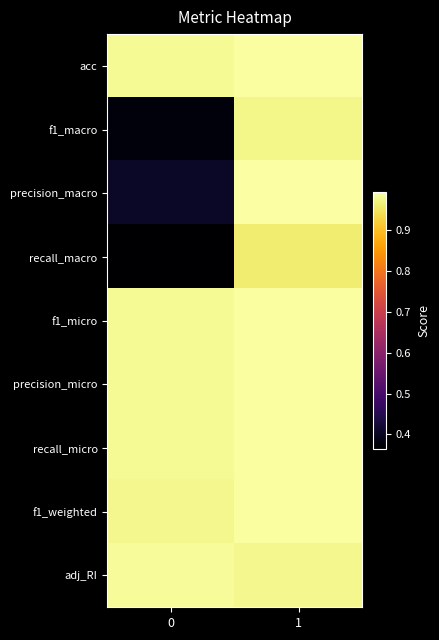

Reading right to left, transcribe all the data shown in this chart.

acc: 1=1.0	0=1.0
f1_macro: 1=1.0	0=0.4
precision_macro: 1=1.0	0=0.4
recall_macro: 1=1.0	0=0.4
f1_micro: 1=1.0	0=1.0
precision_micro: 1=1.0	0=1.0
recall_micro: 1=1.0	0=1.0
f1_weighted: 1=1.0	0=1.0
adj_RI: 1=1.0	0=1.0